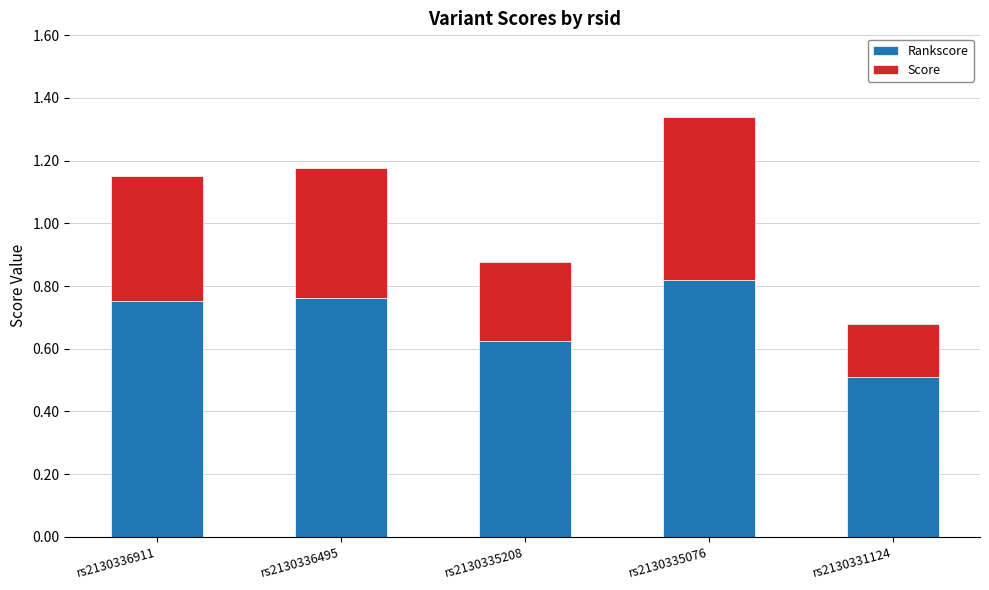

What is the total value across all series at rs2130331124?

0.7